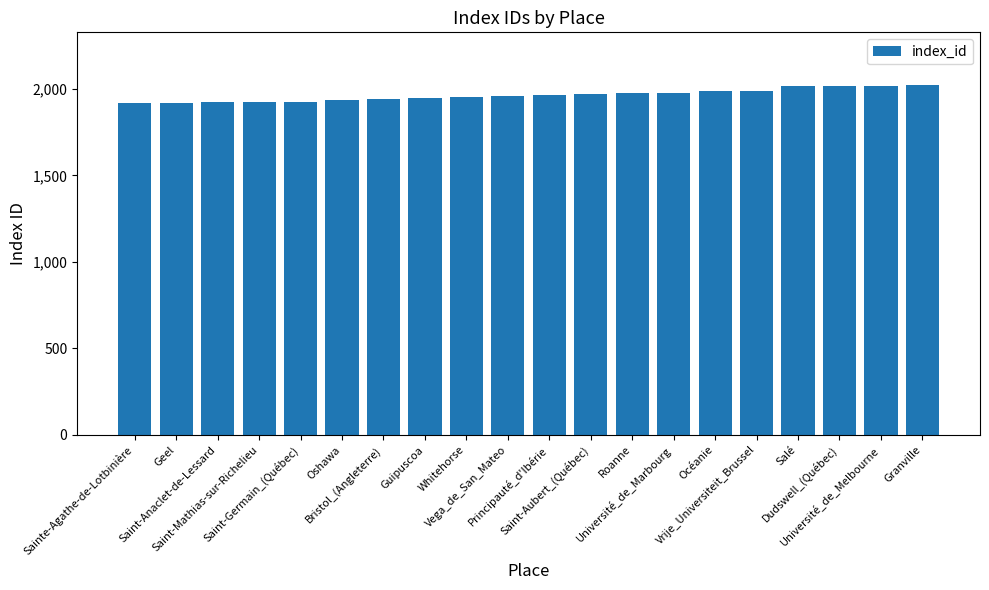

What is the maximum value shown in the chart?

2023